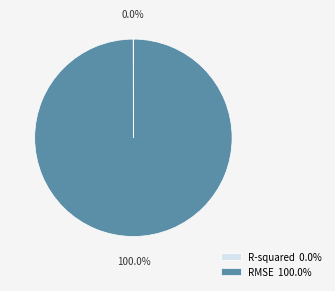

Does RMSE account for over 50% of the chart?

Yes